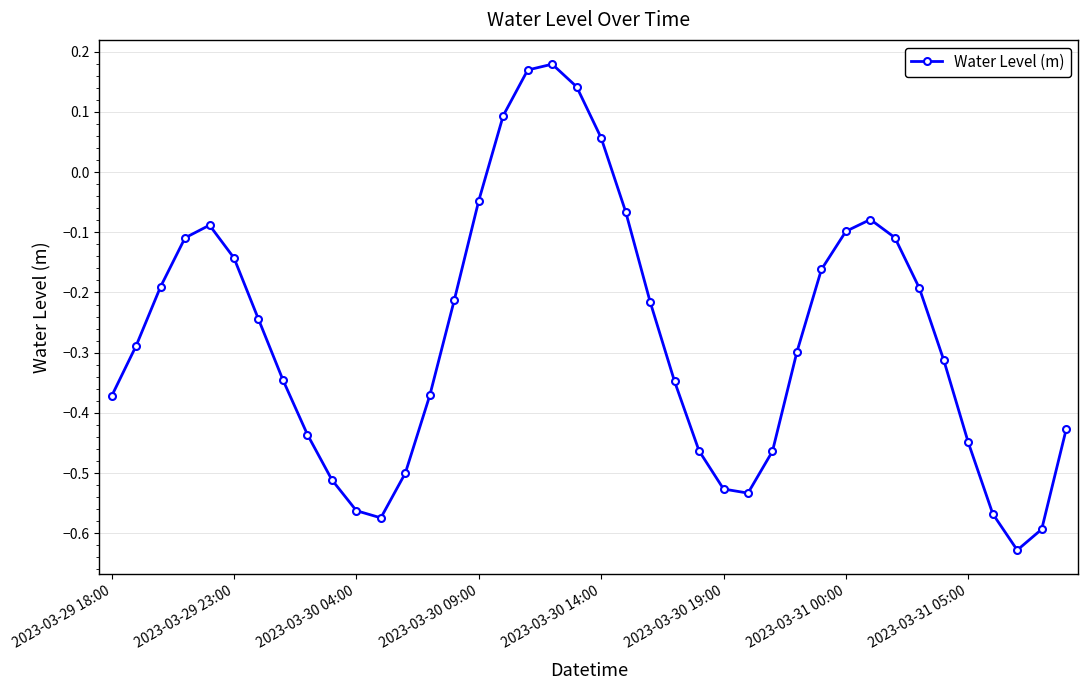

How many data points are less than 0?

35